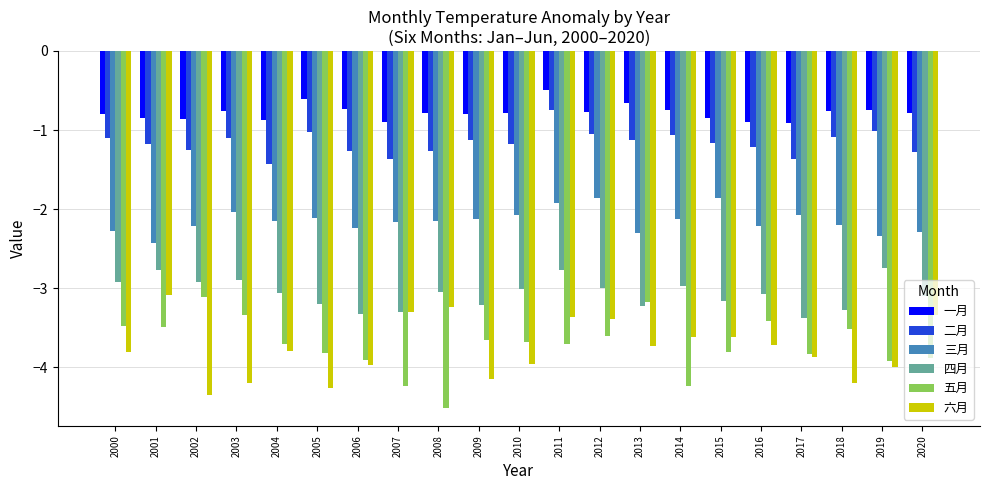

What are all the series names shown in the legend?

一月, 二月, 三月, 四月, 五月, 六月